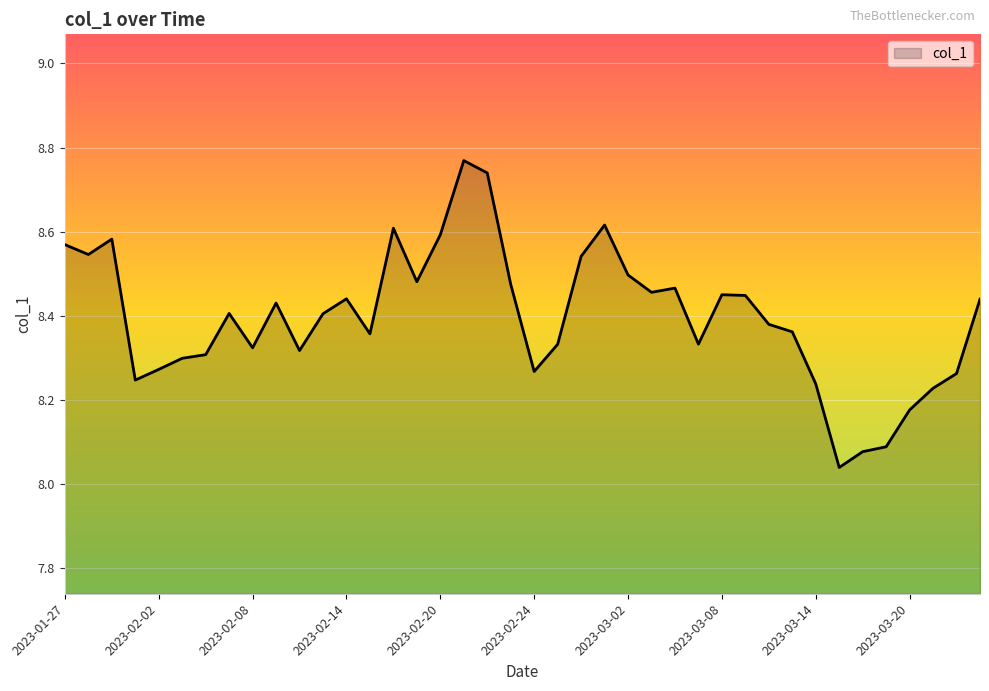

What is the difference between the second highest and minimum values?

0.7